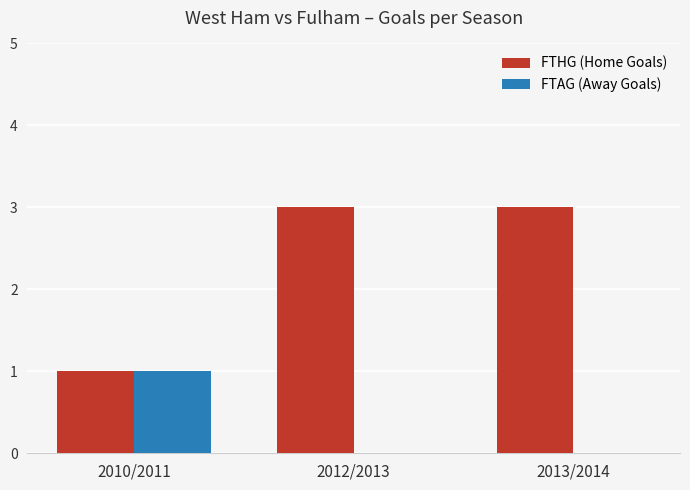

What is the maximum value for FTHG (Home Goals)?

3